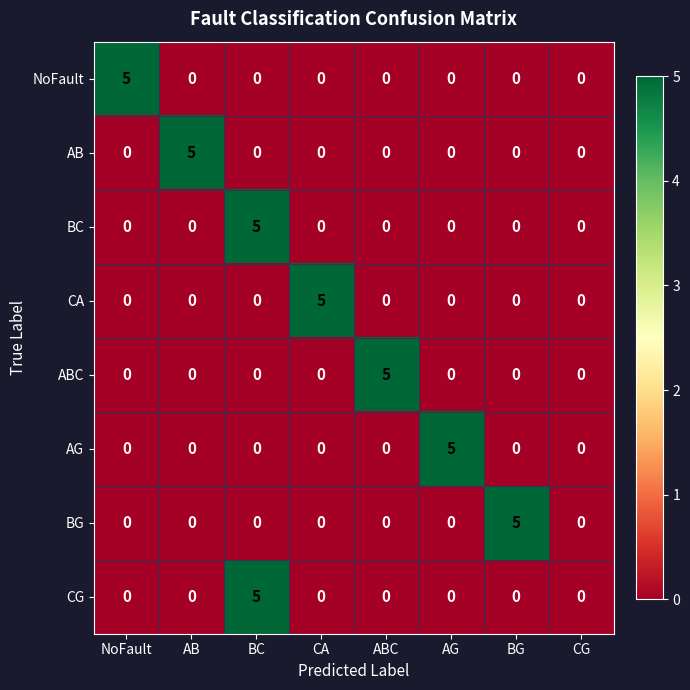

How many data points does each series have?

8